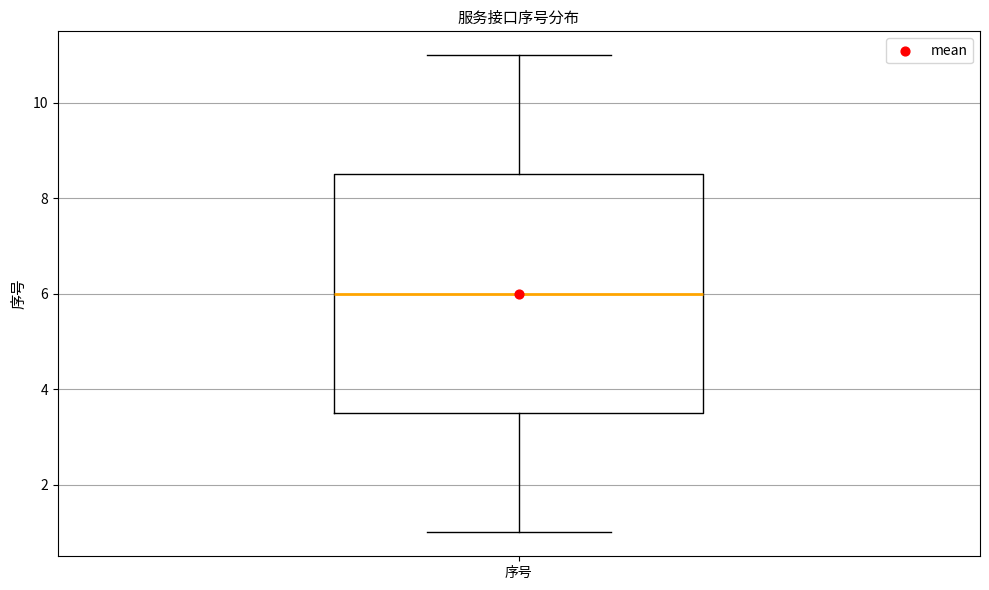

Where is the upper edge of the box for 序号 on the y-axis? The values are not printed on the chart, so give them approximately, as read against the axis.

8.6